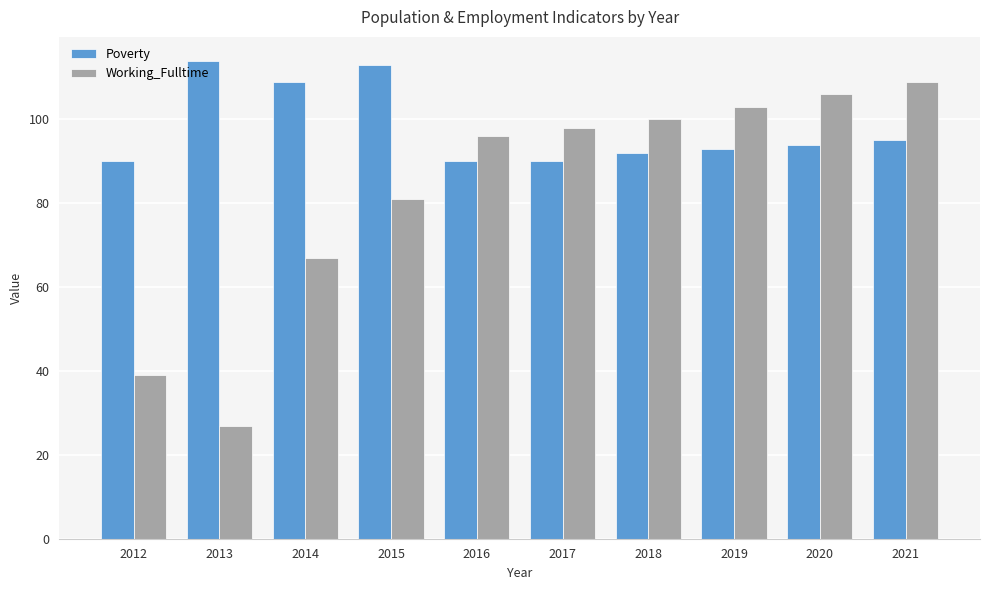

What is the maximum value shown in the chart?

114